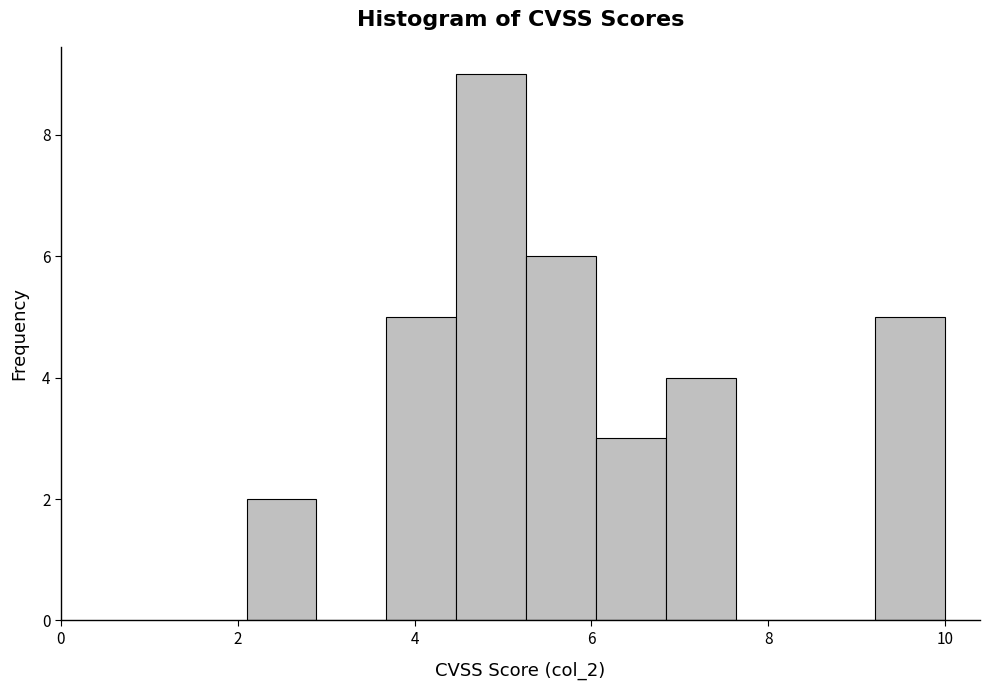

Around what value on the x-axis is the tallest bar? Give the approximate position of its centre, as read against the axis.

4.8